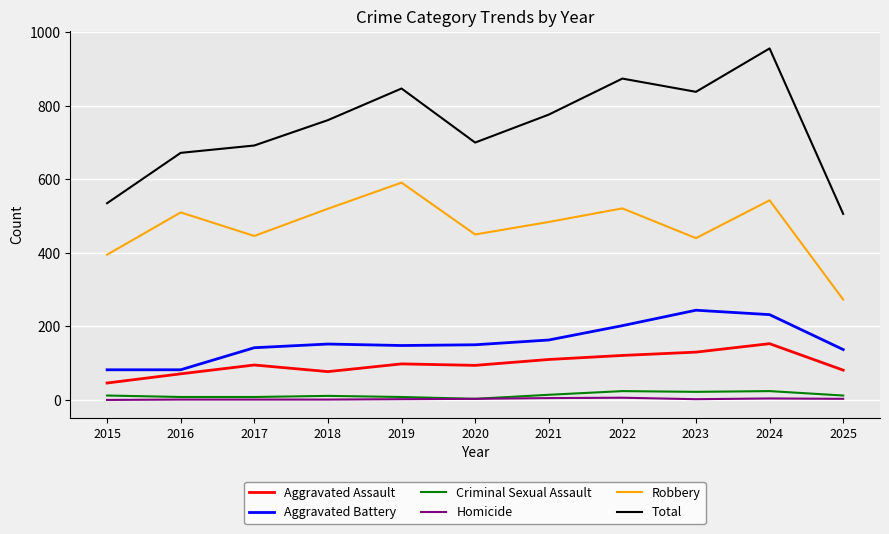

Read the Robbery value at 2019.

591